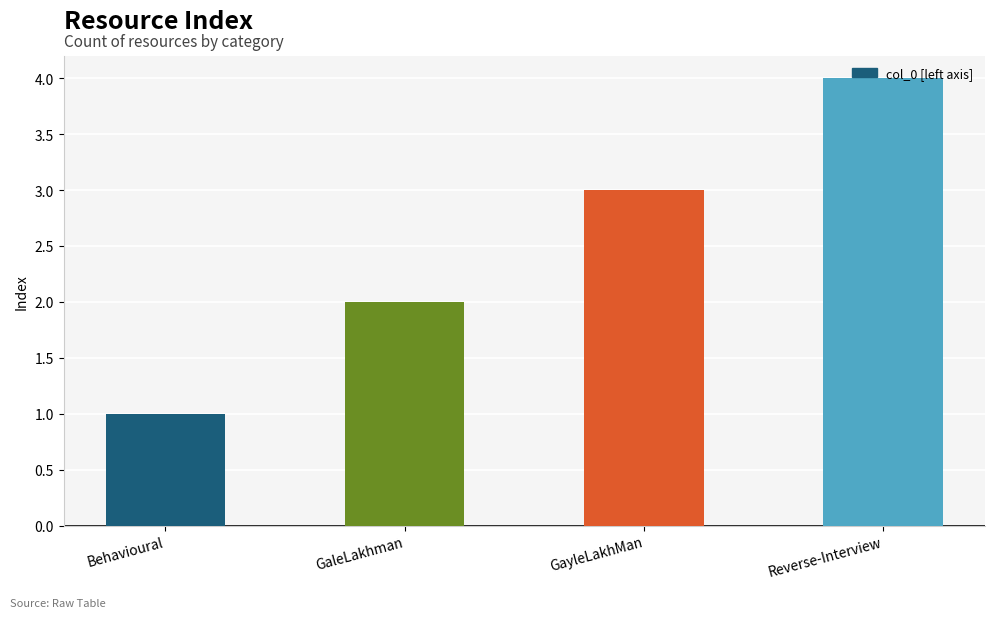

The chart shows a value of 4 at Reverse-Interview. True or false?

True